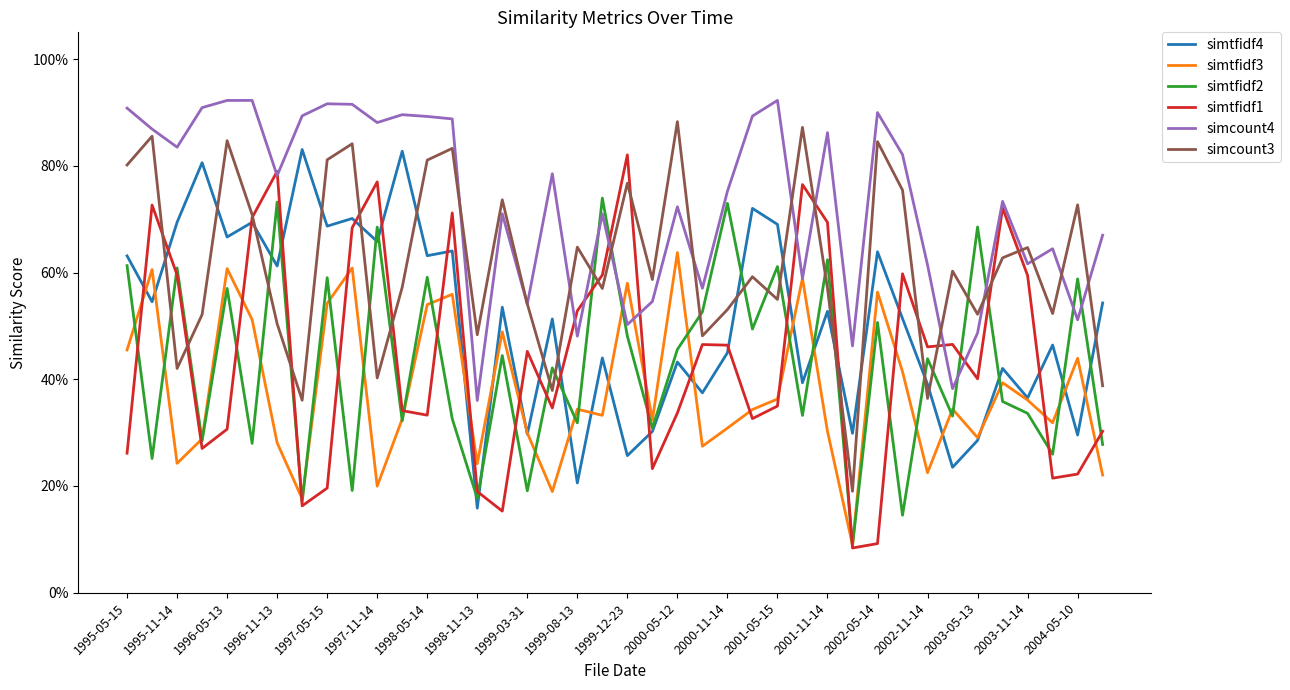

Which series has the largest total across all categories?

simcount4